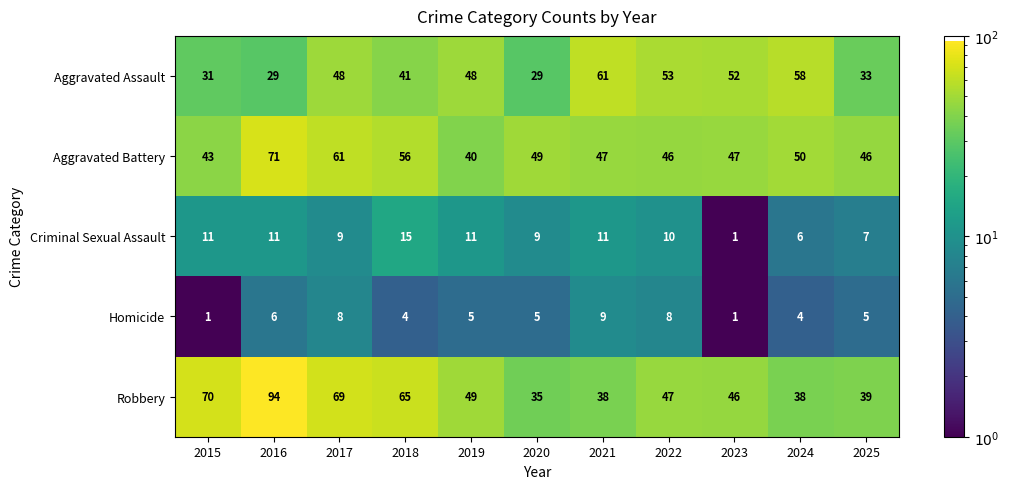

Read the Criminal Sexual Assault value at 2016, to the nearest 10.

10